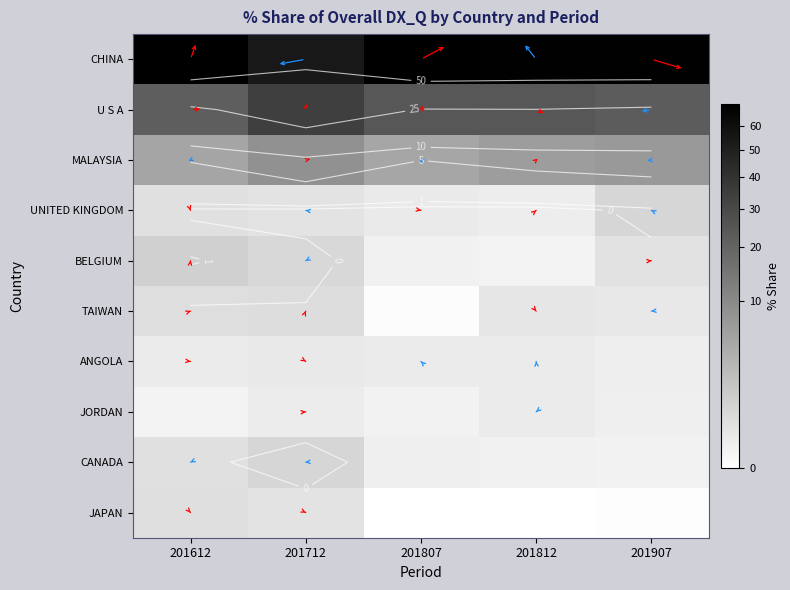

The value of CANADA at 201907 is 0.0. True or false?

True